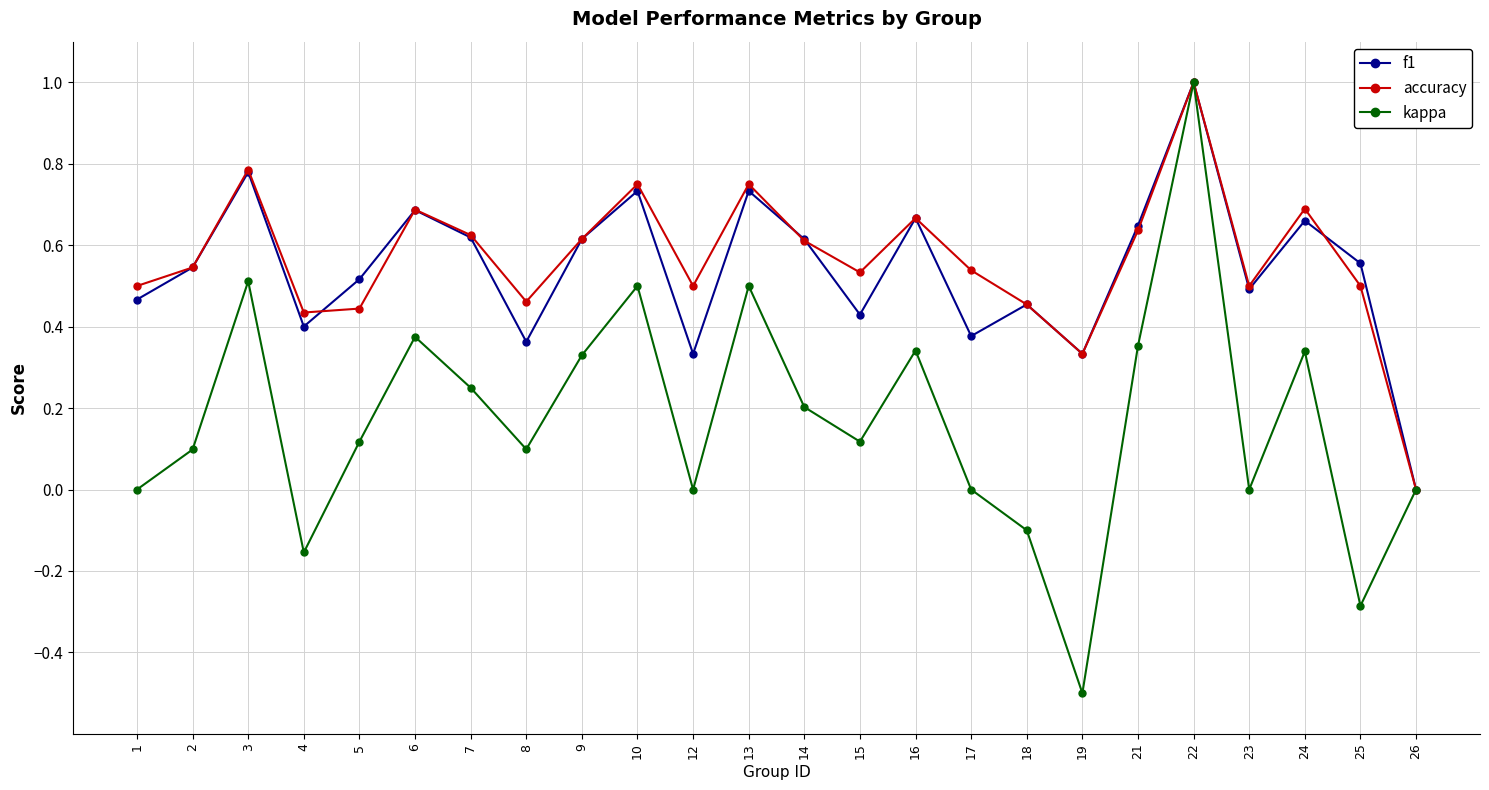

Does the chart have visible grid lines?

Yes